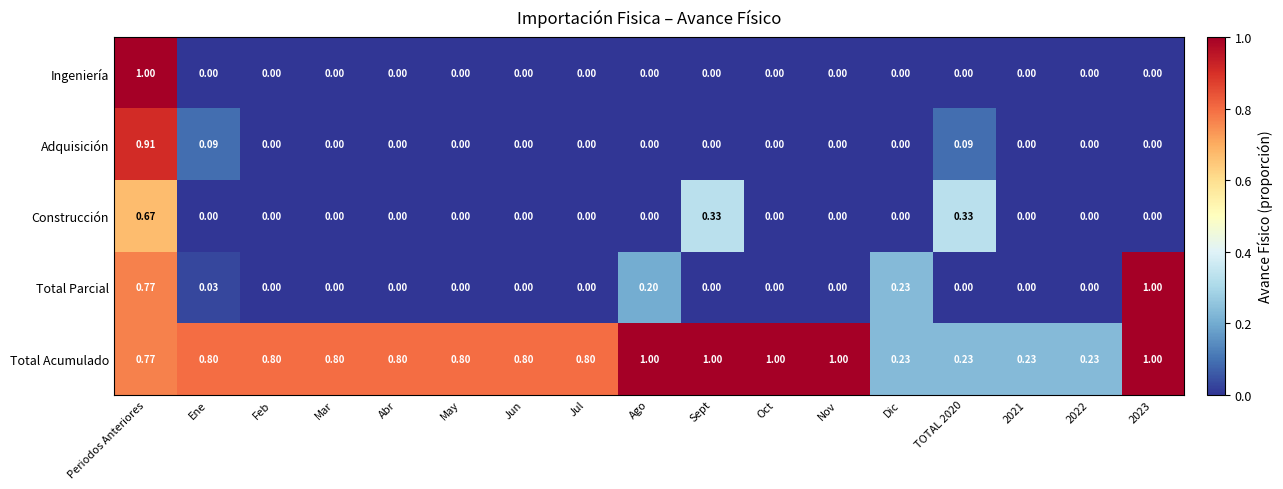

Is the value of Total Acumulado at Feb greater than the value of Ingeniería at Mar?

Yes